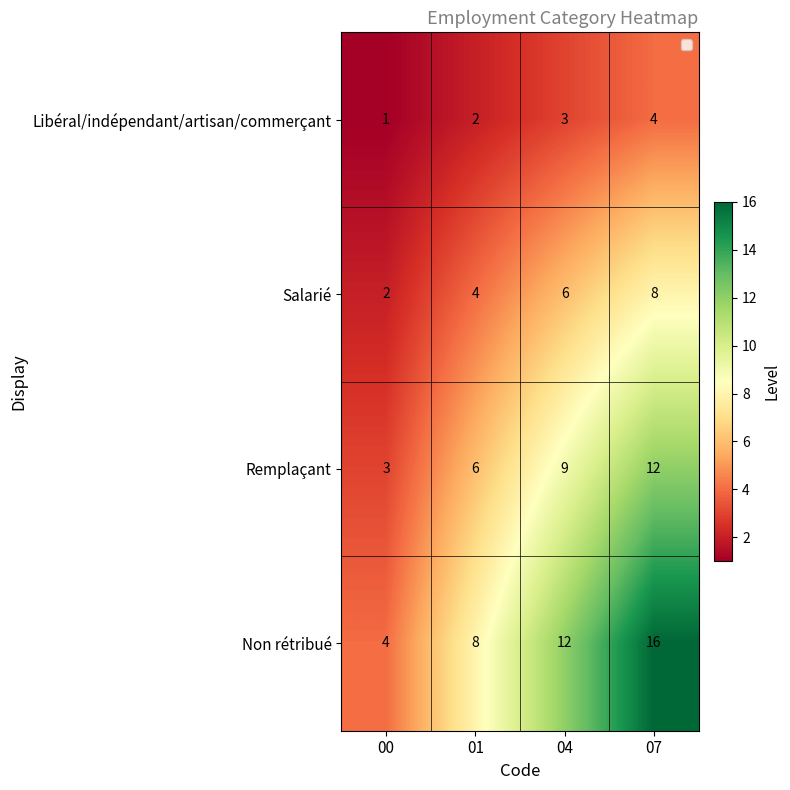

Reading left to right, transcribe all the data shown in this chart.

Libéral/indépendant/artisan/commerçant: 00=1	01=2	04=3	07=4
Salarié: 00=2	01=4	04=6	07=8
Remplaçant: 00=3	01=6	04=9	07=12
Non rétribué: 00=4	01=8	04=12	07=16